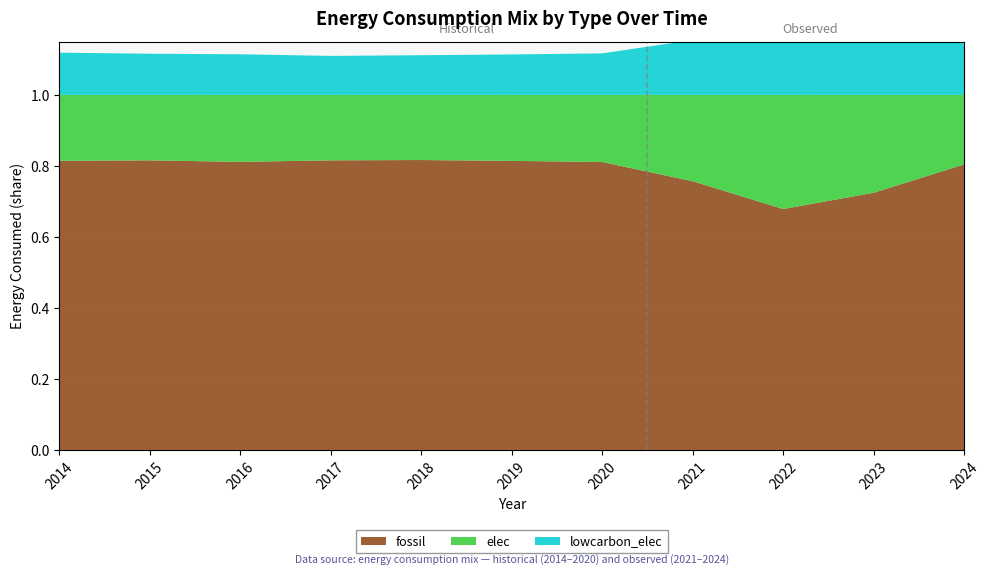

Reading left to right, what are all the values shown in this chart?

elec: 0.2	0.2	0.2	0.2	0.2	0.2	0.2	0.2	0.2	0.3	0.3	0.2
lowcarbon_elec: 0.1	0.1	0.1	0.1	0.1	0.1	0.1	0.1	0.2	0.2	0.2	0.1
fossil: 0.8	0.8	0.8	0.8	0.8	0.8	0.8	0.8	0.8	0.7	0.7	0.8